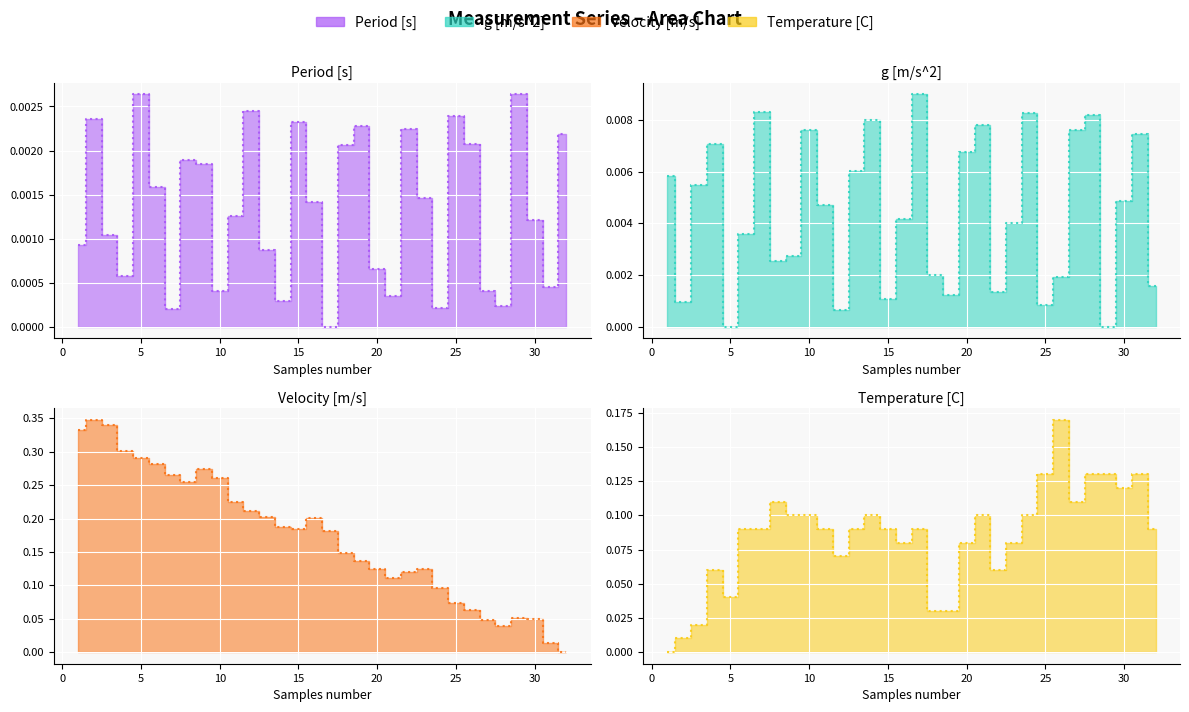

Which series has the widest spread of values?

Velocity [m/s]